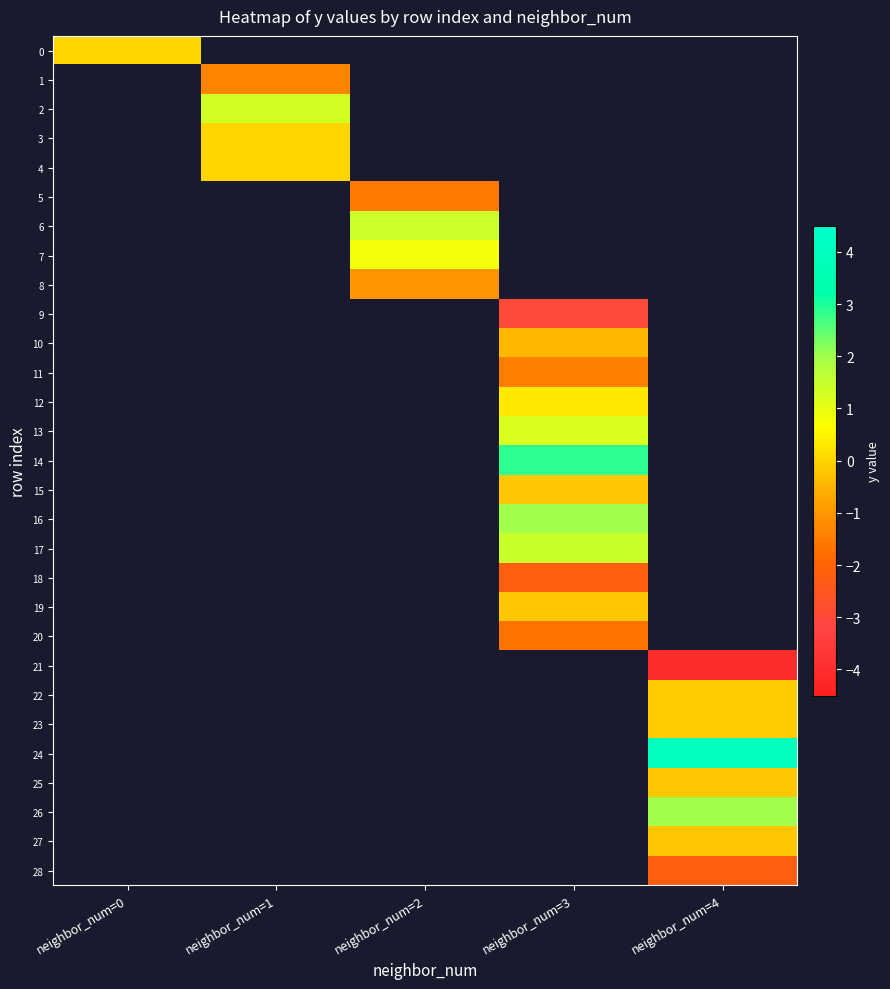

How many categories are shown in the chart?

5